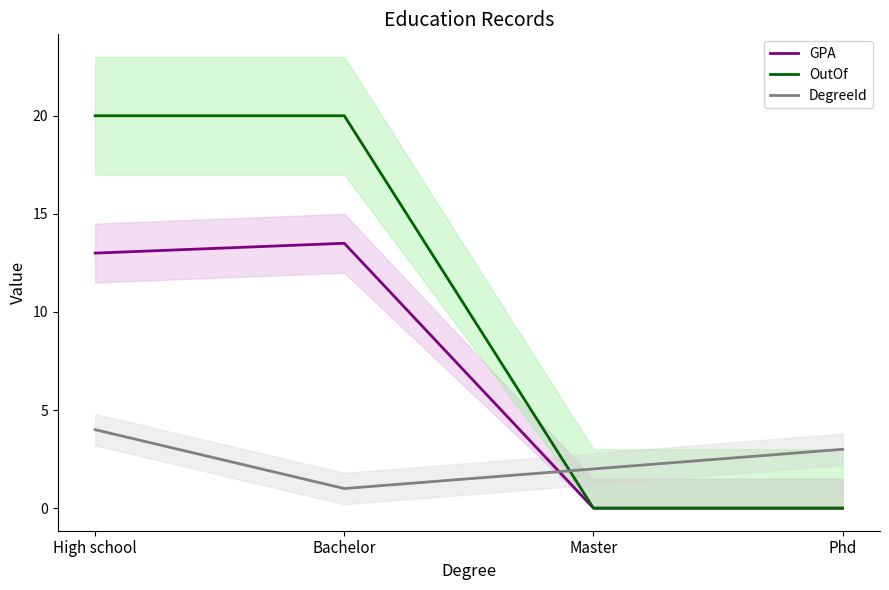

At which label does DegreeId first exceed 3?

High school